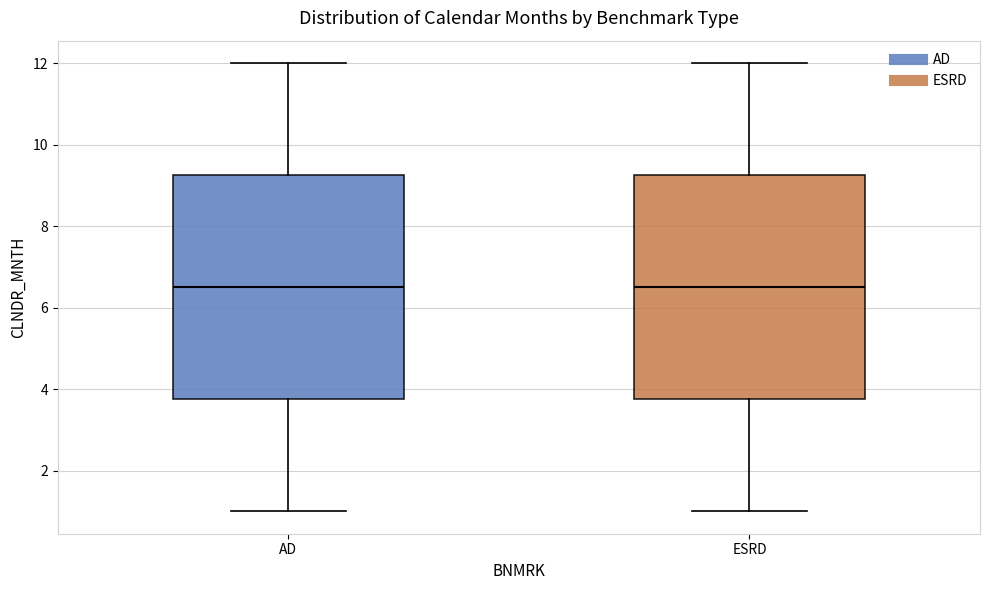

Reading left to right, transcribe this box plot: for each box, give where its median line is, the range the box spans, and where its two whiskers end, as read against the y-axis. The values are not printed on the chart, so give them approximately, as read against the axis.

AD: median 6.6, box 3.8 to 9.2, whiskers 1.0 to 12.0
ESRD: median 6.6, box 3.8 to 9.2, whiskers 1.0 to 12.0